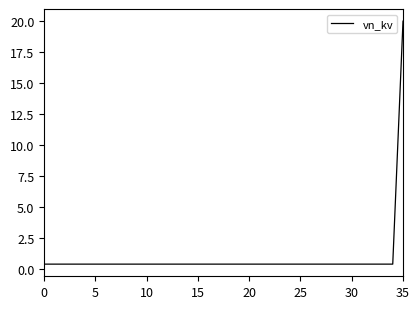

What is the minimum value shown in the chart?

0.4